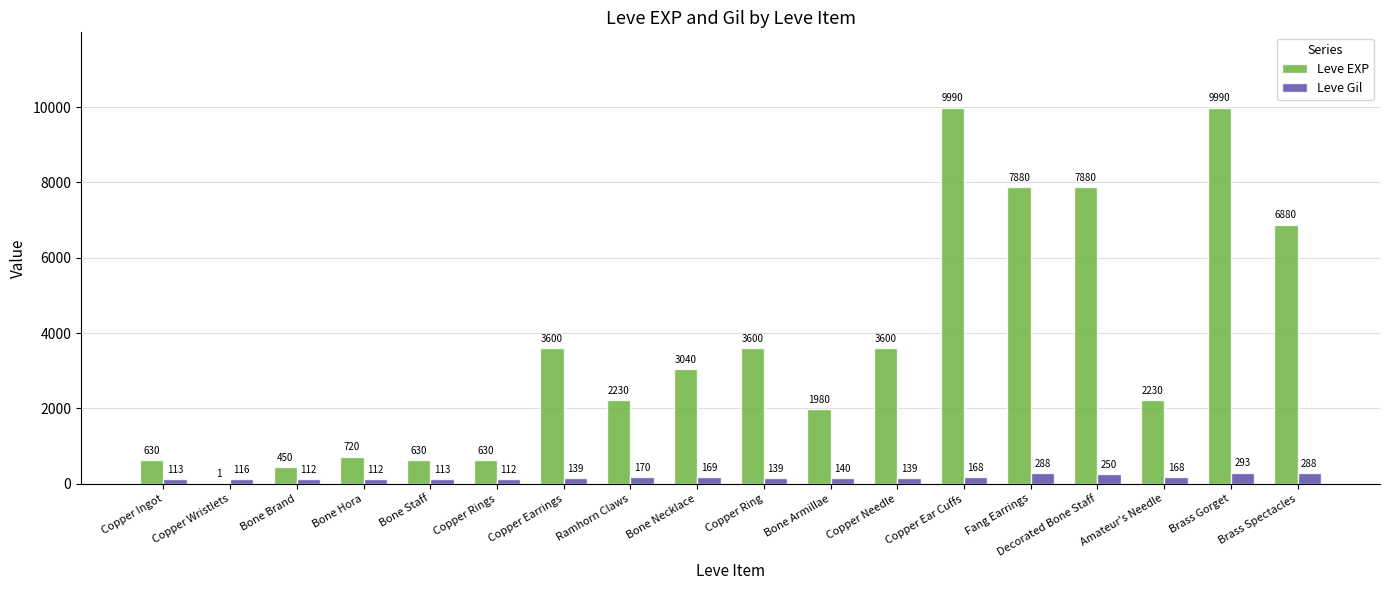

How many categories are shown in the chart?

18